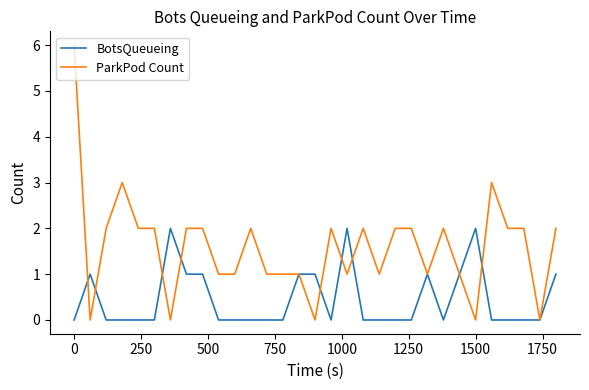

List the series in order of their peak value, highest first.

ParkPod Count, BotsQueueing